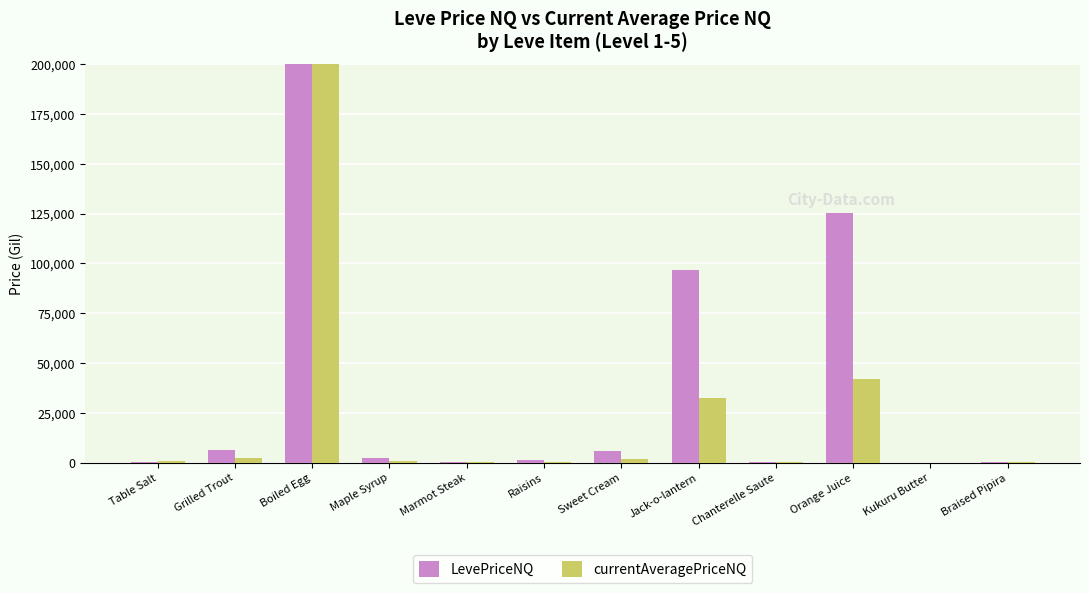

How many bars are there in total?

24